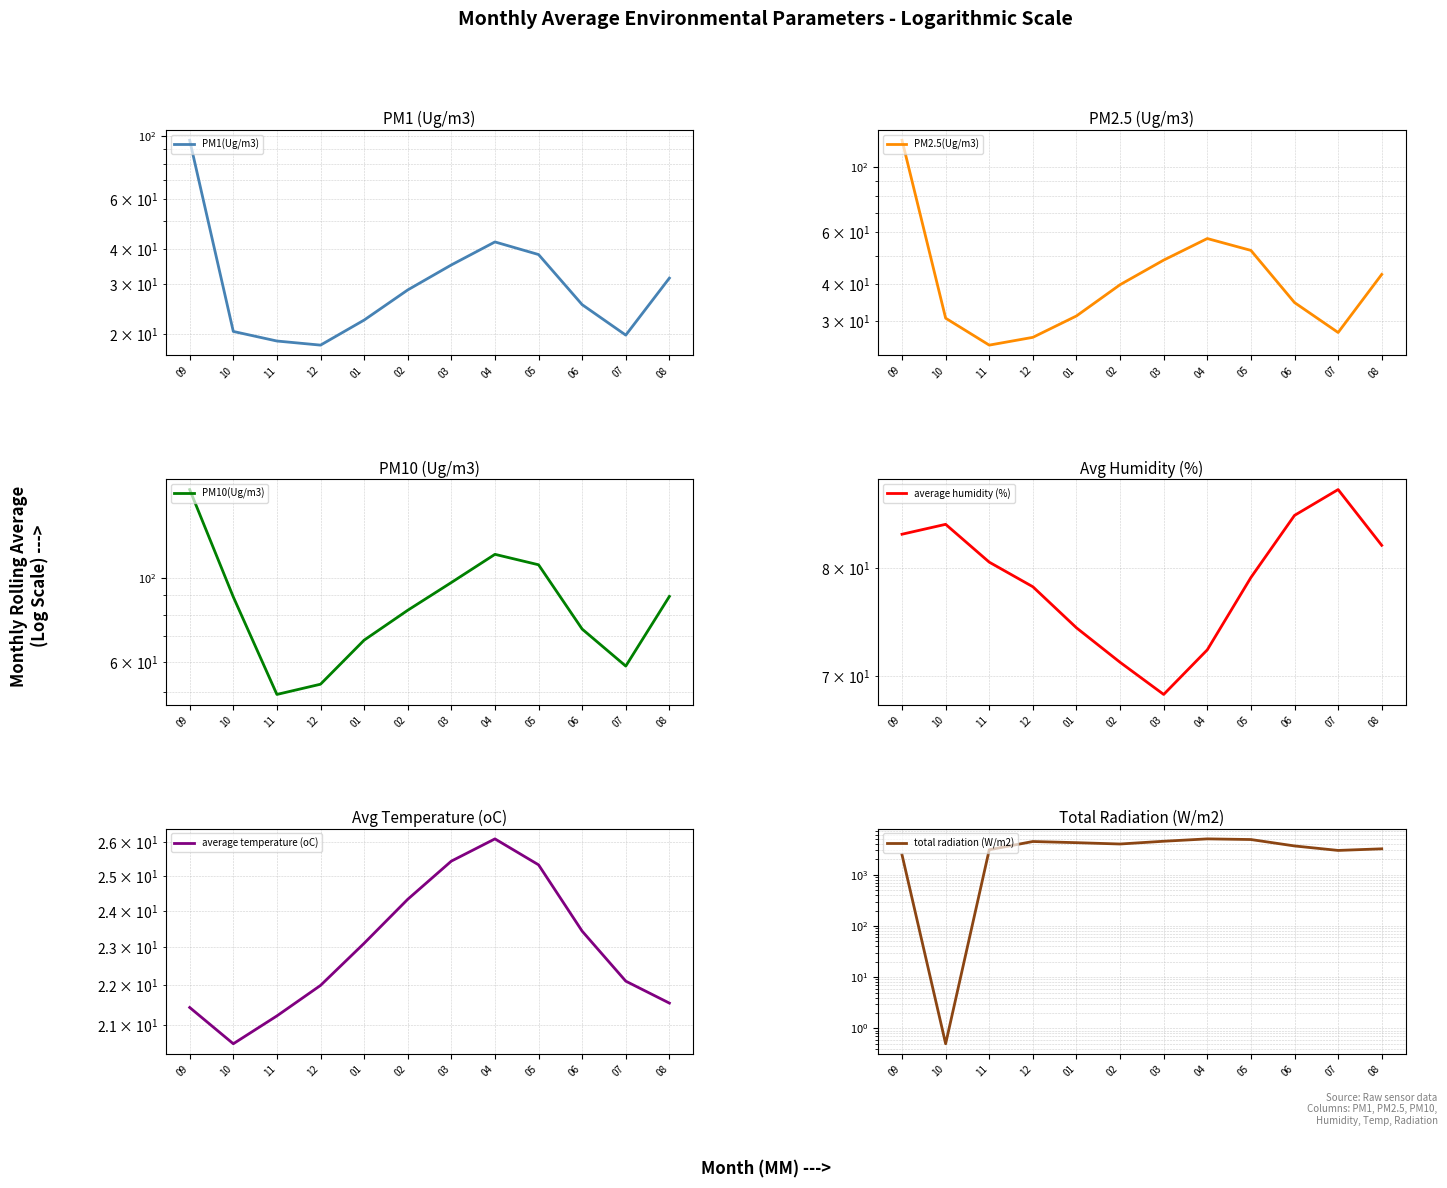

At which category does the chart reach its peak across all series?

04